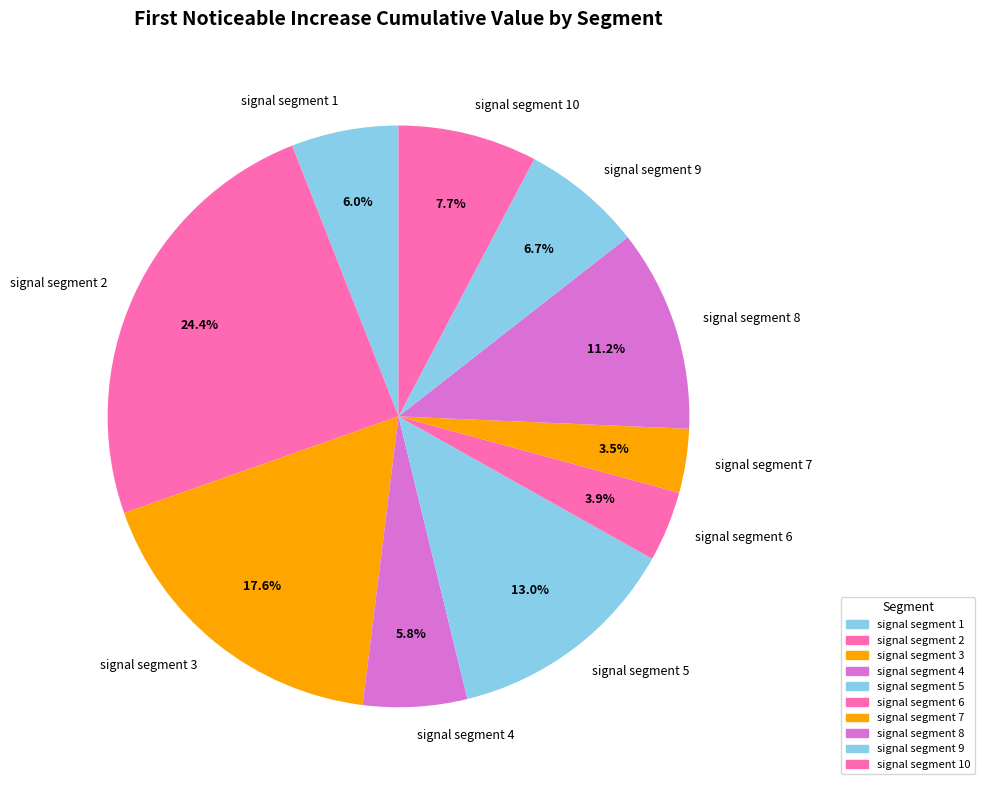

Count the number of slices in the pie.

10